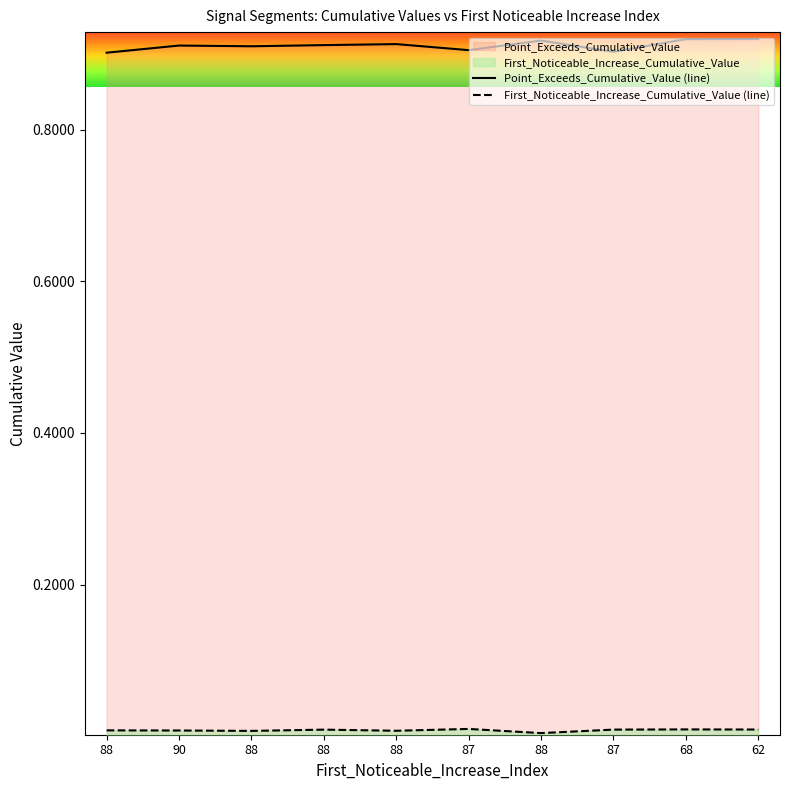

What is the label of the 7th point from the right?

88